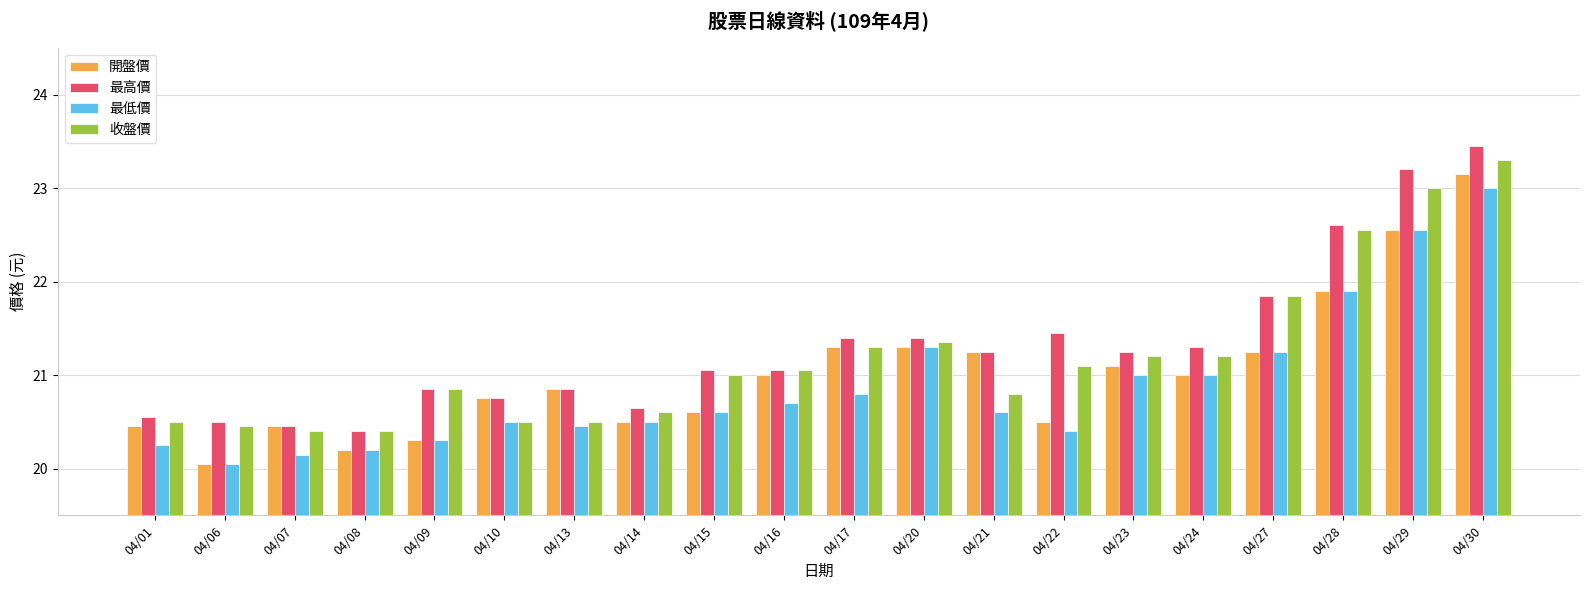

What is the sum of the 開盤價 values at 04/07 and 04/10?

41.2